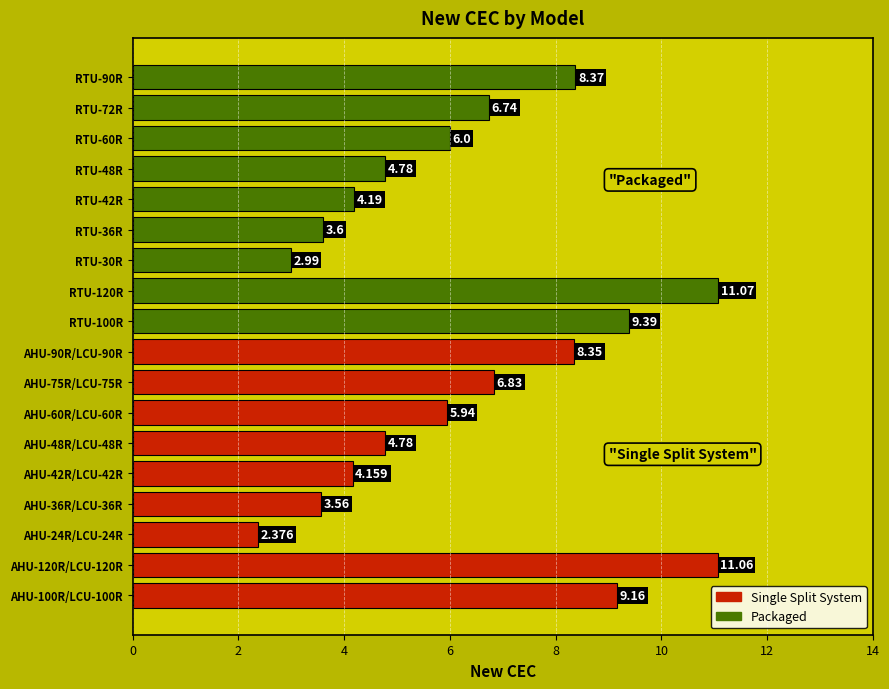

How many data points in Single Split System are less than 5?

4